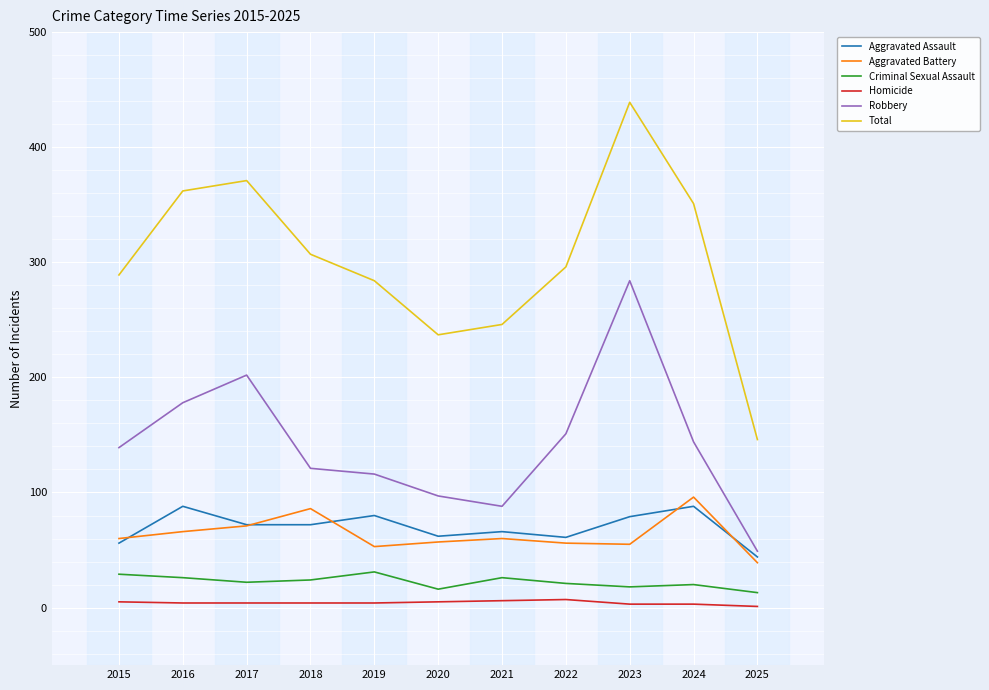

At which category does the chart reach its peak across all series?

2023